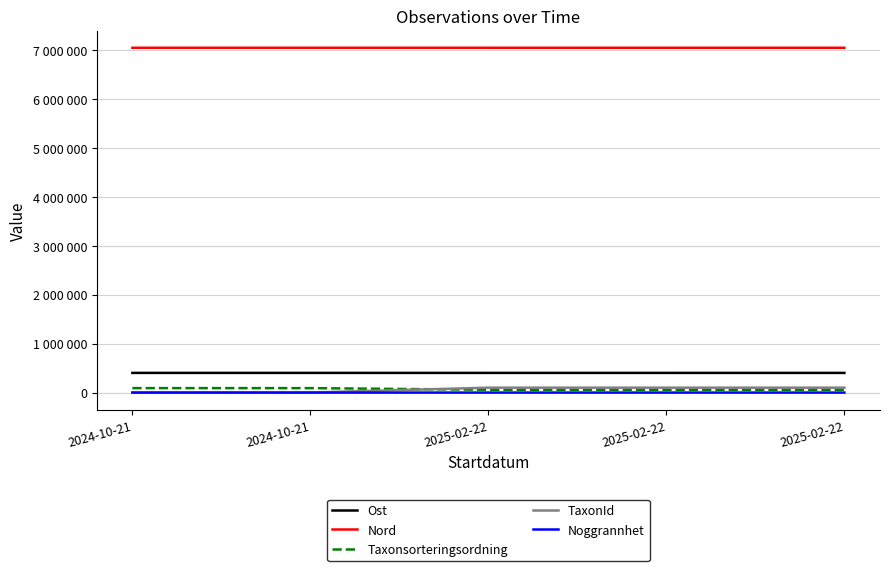

True or false: Noggrannhet and Nord cross at least once.

False